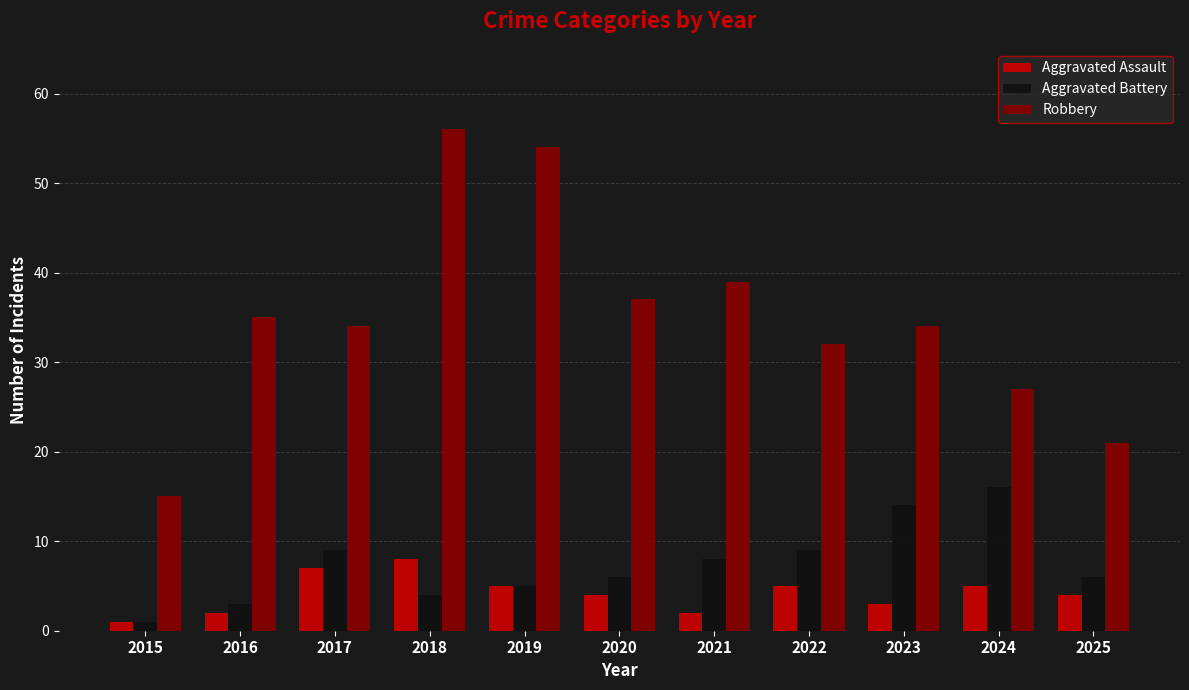

Rank the series at 2022 from lowest to highest value.

Aggravated Assault, Aggravated Battery, Robbery